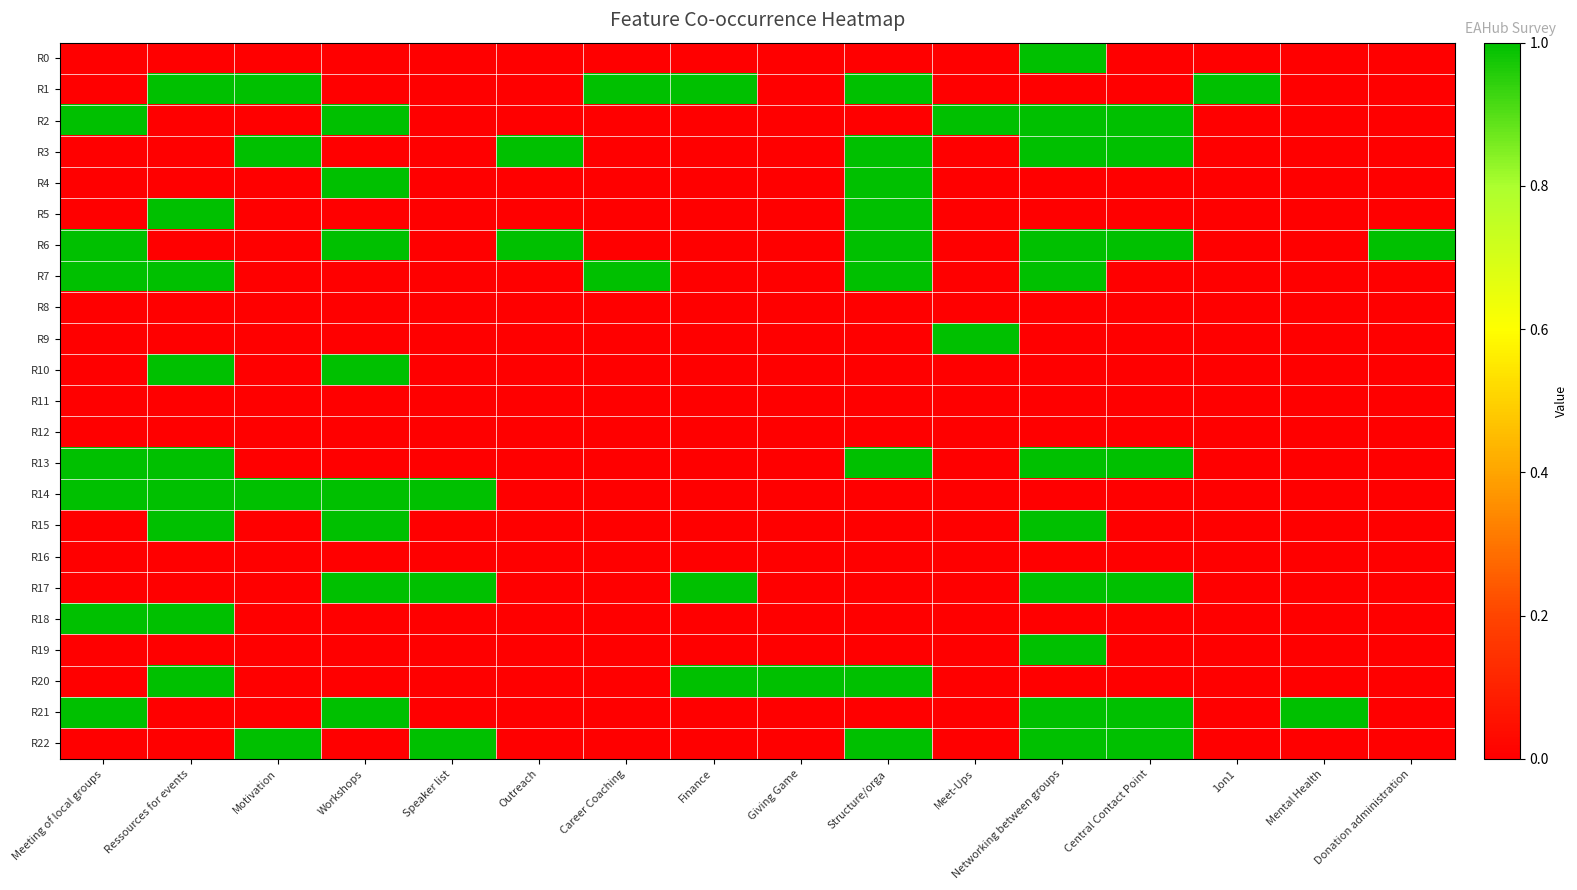

At which category is the sum across all series the highest?

Networking between groups